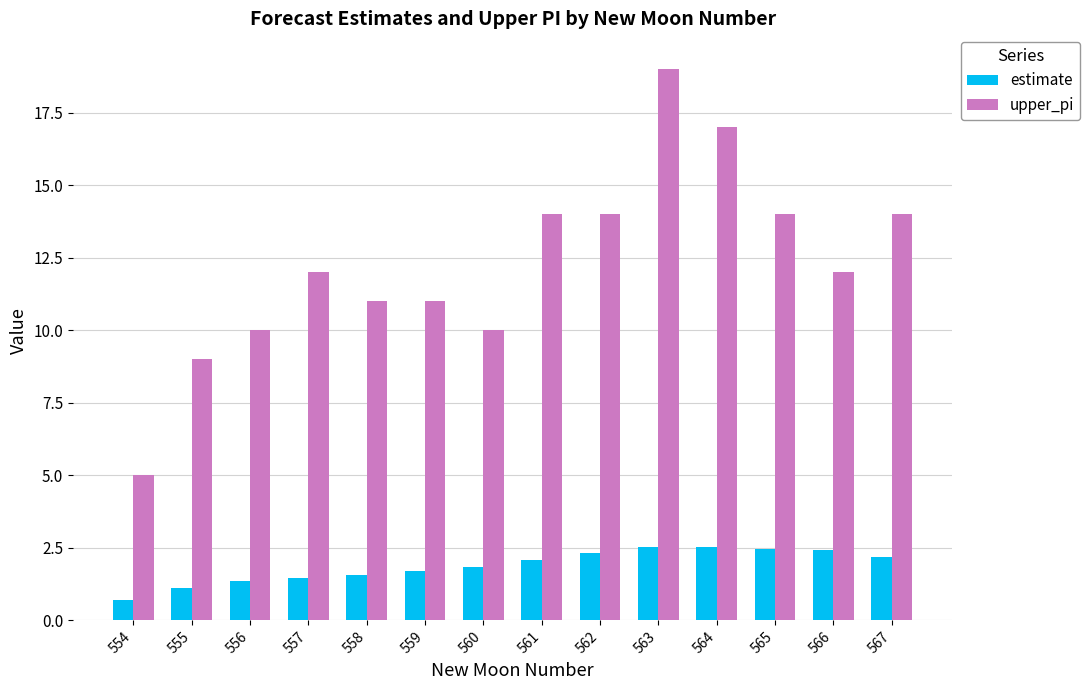

At how many categories does at least one series exceed 18?

1